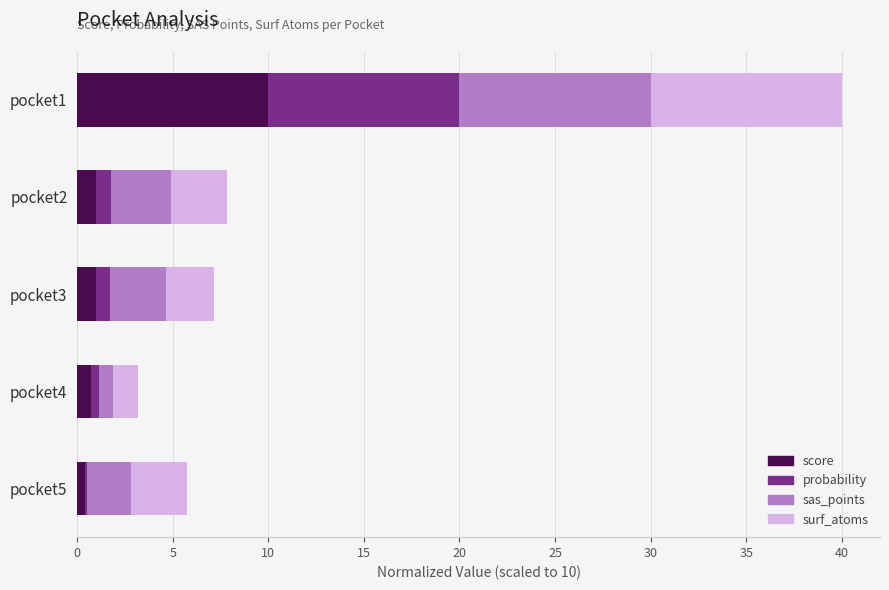

At which category is the sum across all series the highest?

pocket1